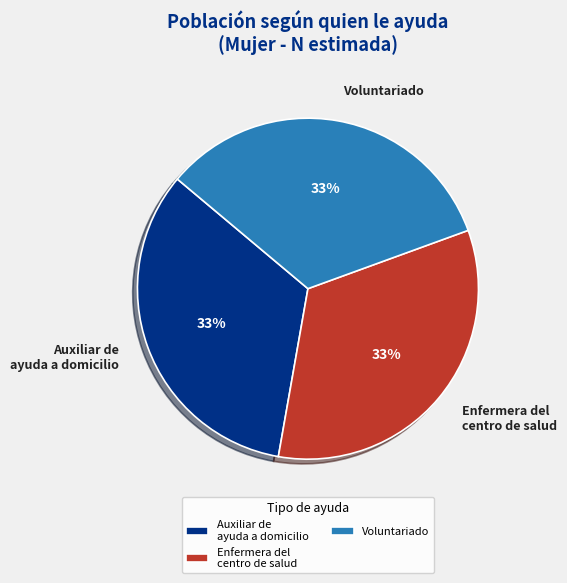

True or false: Voluntariado accounts for 33% of the total.

True